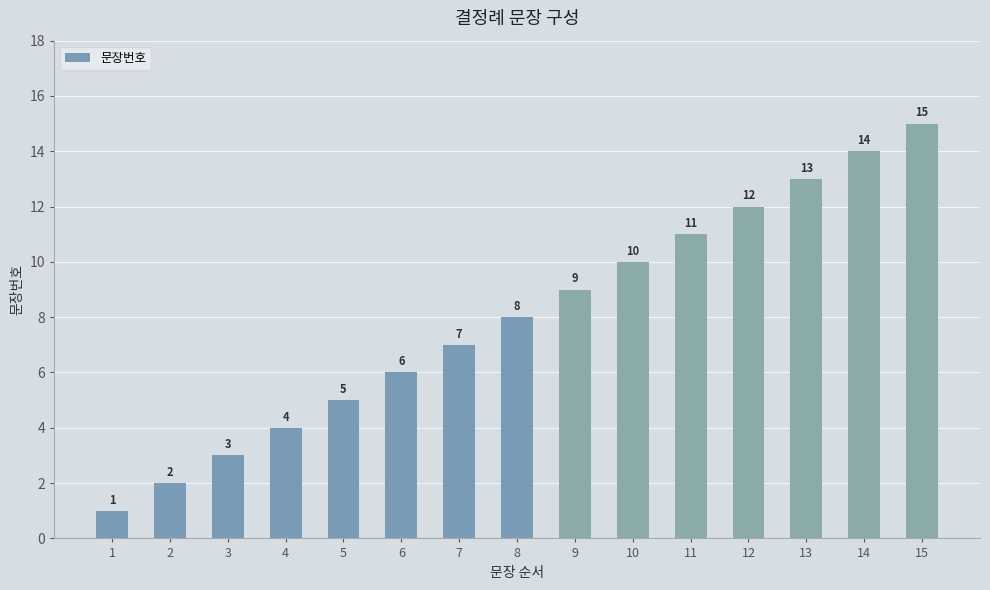

Are the bars grouped side by side (vs. stacked)?

No